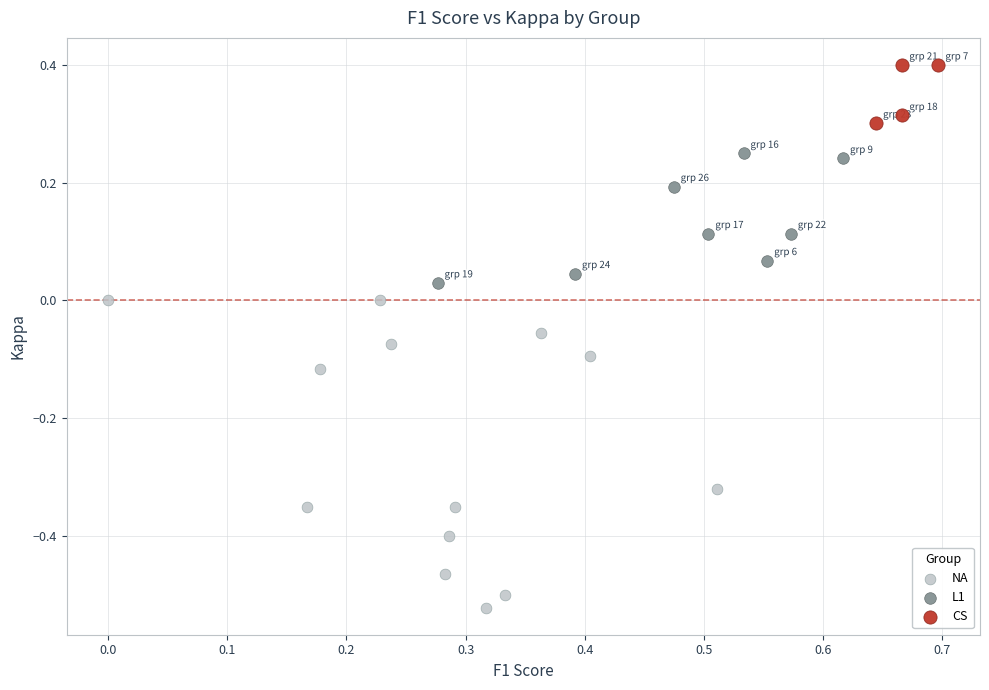

Which series has the widest spread of Y values?

NA